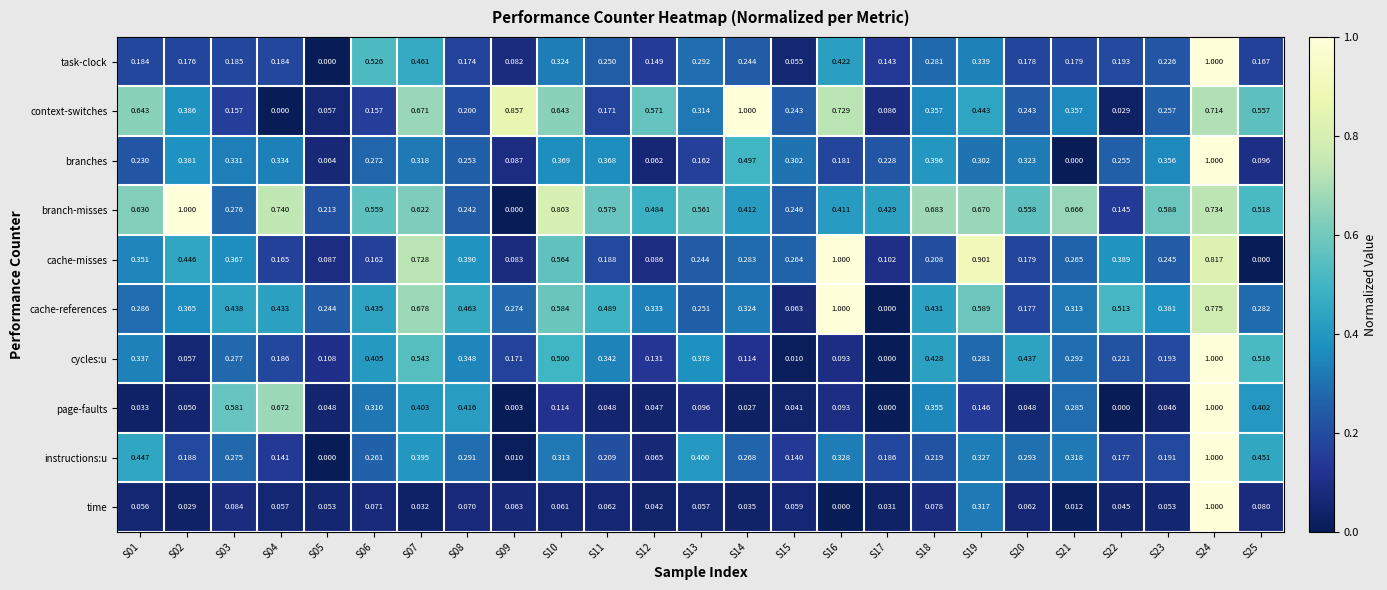

Is the value of cache-references at S12 greater than the value of branches at S24?

No